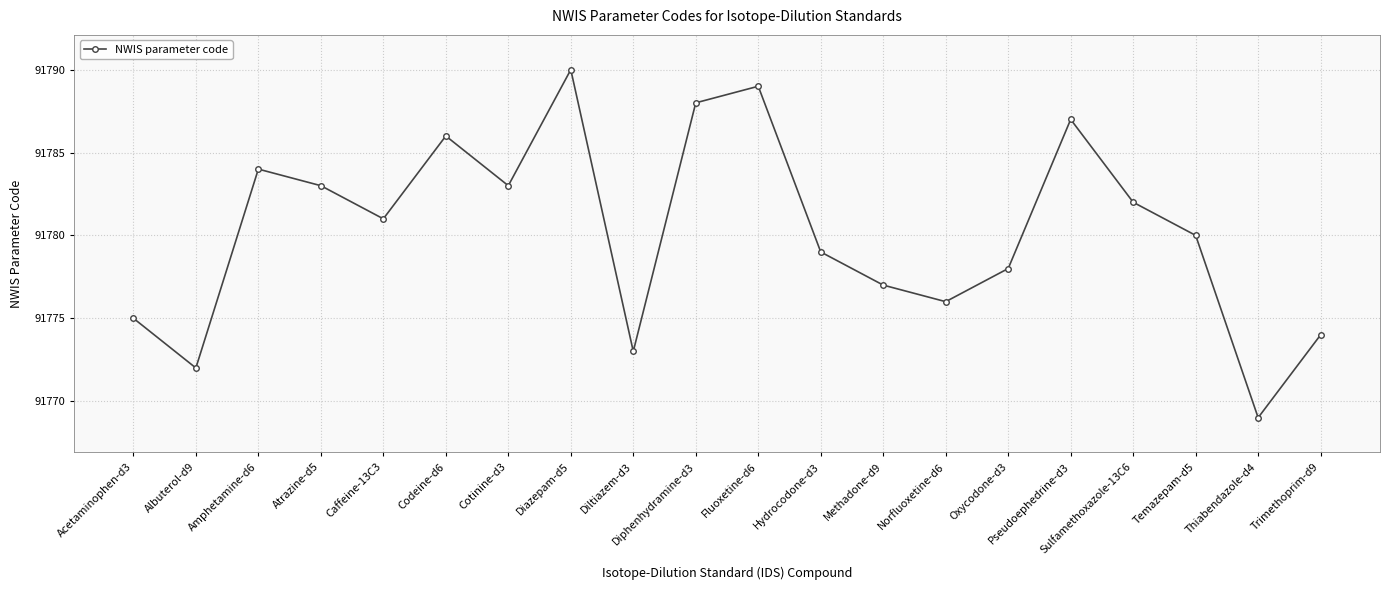

Reading left to right, extract all data points from this chart.

Acetaminophen-d3=91775	Albuterol-d9=91772	Amphetamine-d6=91784	Atrazine-d5=91783	Caffeine-13C3=91781	Codeine-d6=91786	Cotinine-d3=91783	Diazepam-d5=91790	Diltiazem-d3=91773	Diphenhydramine-d3=91788	Fluoxetine-d6=91789	Hydrocodone-d3=91779	Methadone-d9=91777	Norfluoxetine-d6=91776	Oxycodone-d3=91778	Pseudoephedrine-d3=91787	Sulfamethoxazole-13C6=91782	Temazepam-d5=91780	Thiabendazole-d4=91769	Trimethoprim-d9=91774